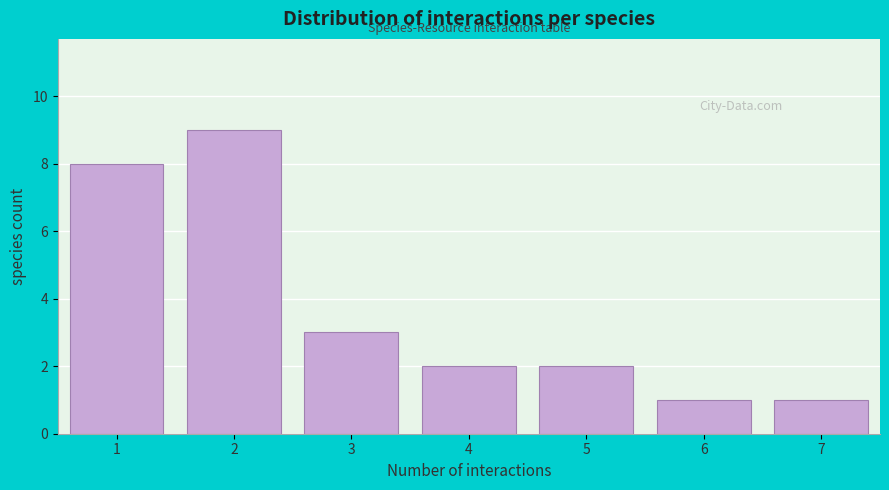

Reading left to right, transcribe all the data shown in this chart.

8	9	3	2	2	1	1